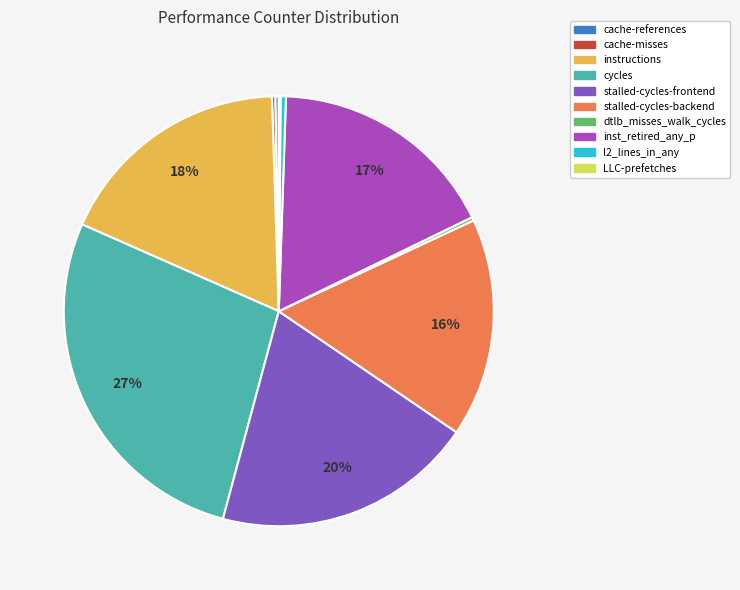

Do stalled-cycles-frontend and l2_lines_in_any together represent more than half of the pie?

No